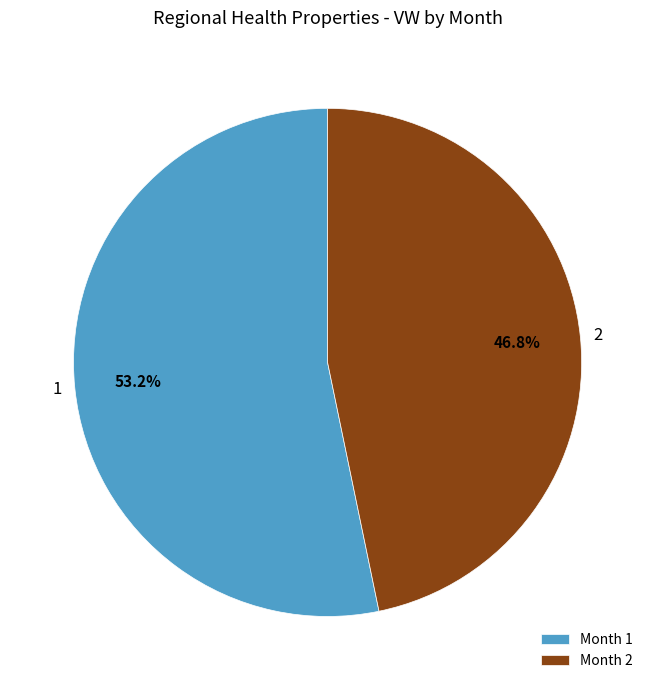

How many segments does this pie chart have?

2